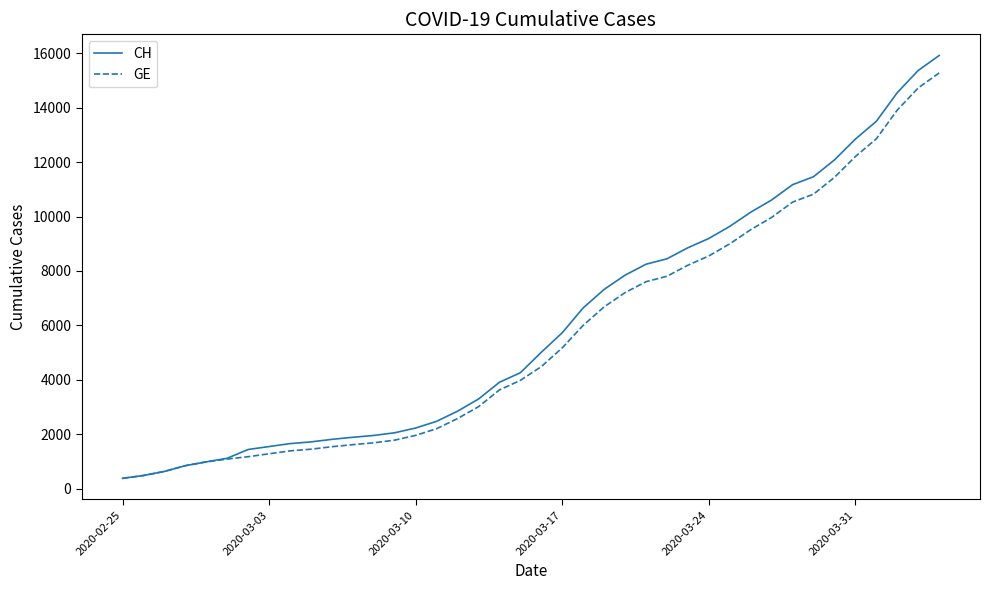

Which series has the largest range (max minus min)?

CH